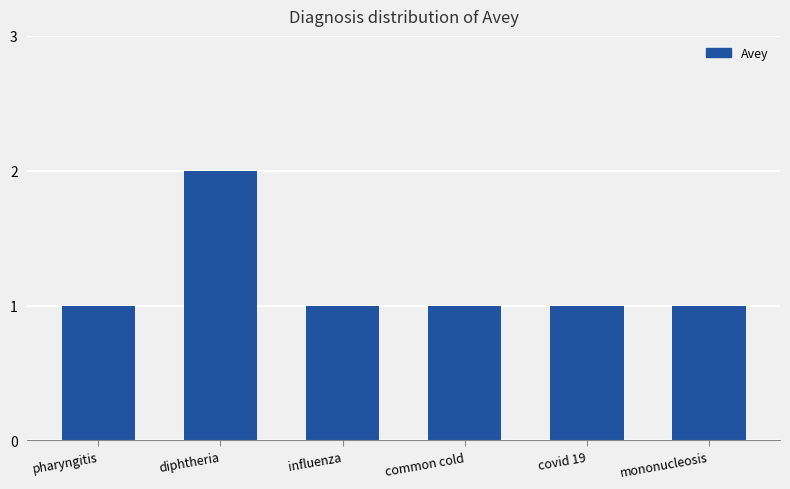

Which label corresponds to the largest value in the chart?

diphtheria